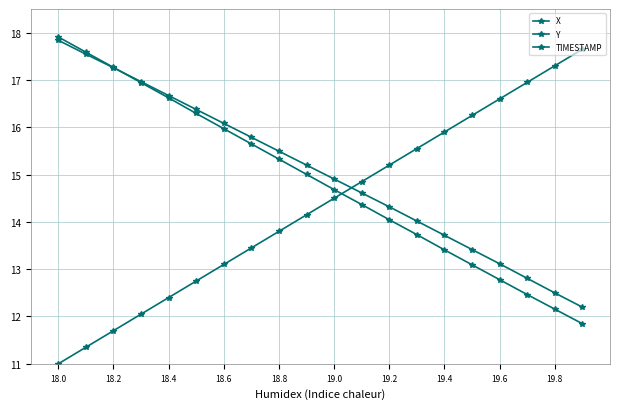

How many values in the X series are below 15?

10